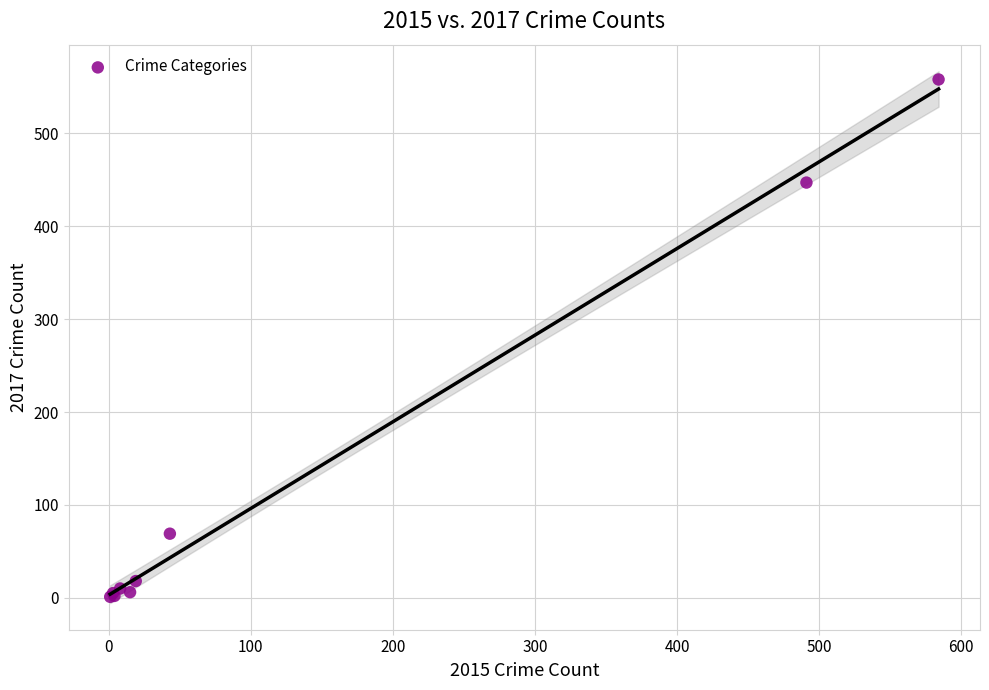

What Y value in the scatter plot is closest to 279?

447